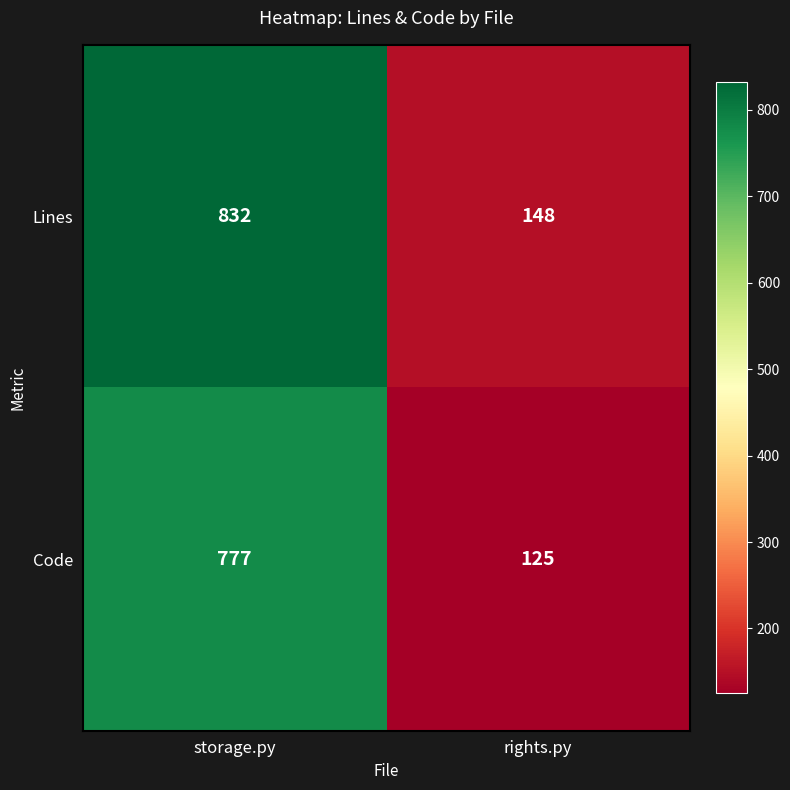

What is the difference between the maximum and minimum values in the Code series?

652